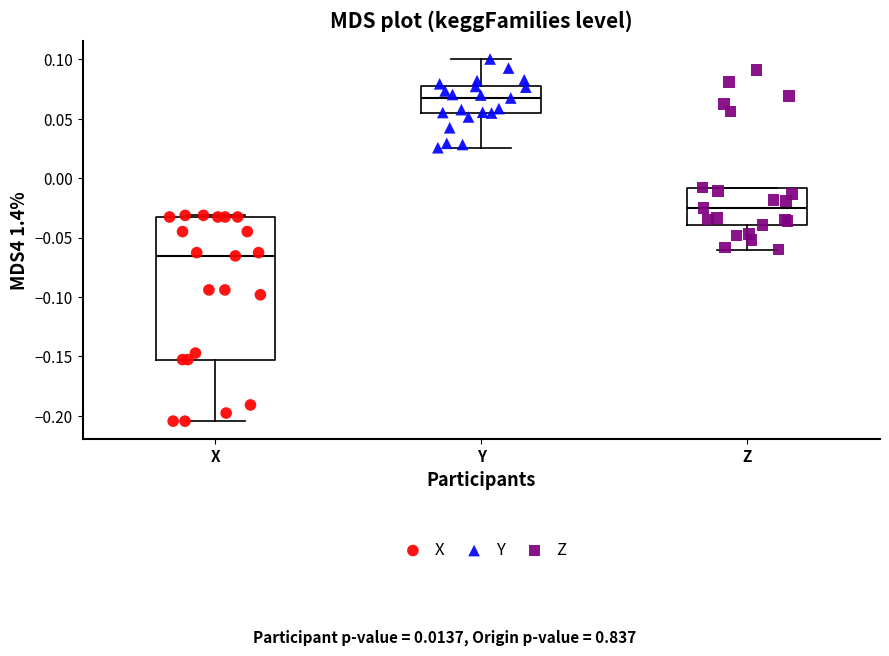

Reading left to right, transcribe this box plot: for each box, give where its median line is, the range the box spans, and where its two whiskers end, as read against the y-axis. The values are not printed on the chart, so give them approximately, as read against the axis.

X: median -0.065, box -0.155 to -0.035, whiskers -0.205 to -0.030
Y: median 0.065, box 0.055 to 0.075, whiskers 0.025 to 0.100
Z: median -0.025, box -0.040 to -0.010, whiskers -0.060 to -0.010